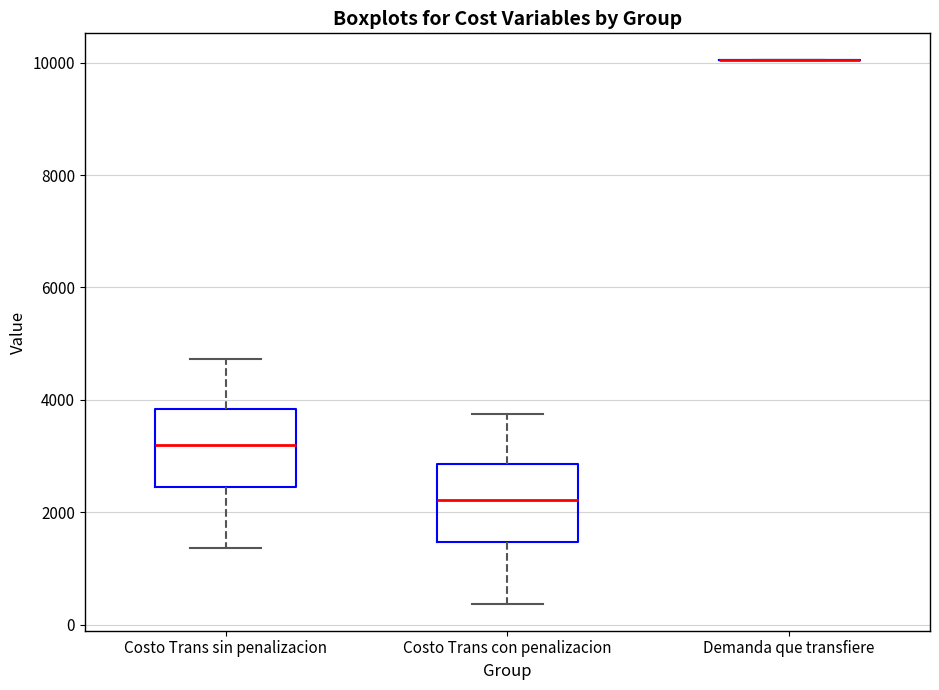

Where does the upper whisker of the box for Costo Trans con penalizacion end on the y-axis? The values are not printed on the chart, so give them approximately, as read against the axis.

3800